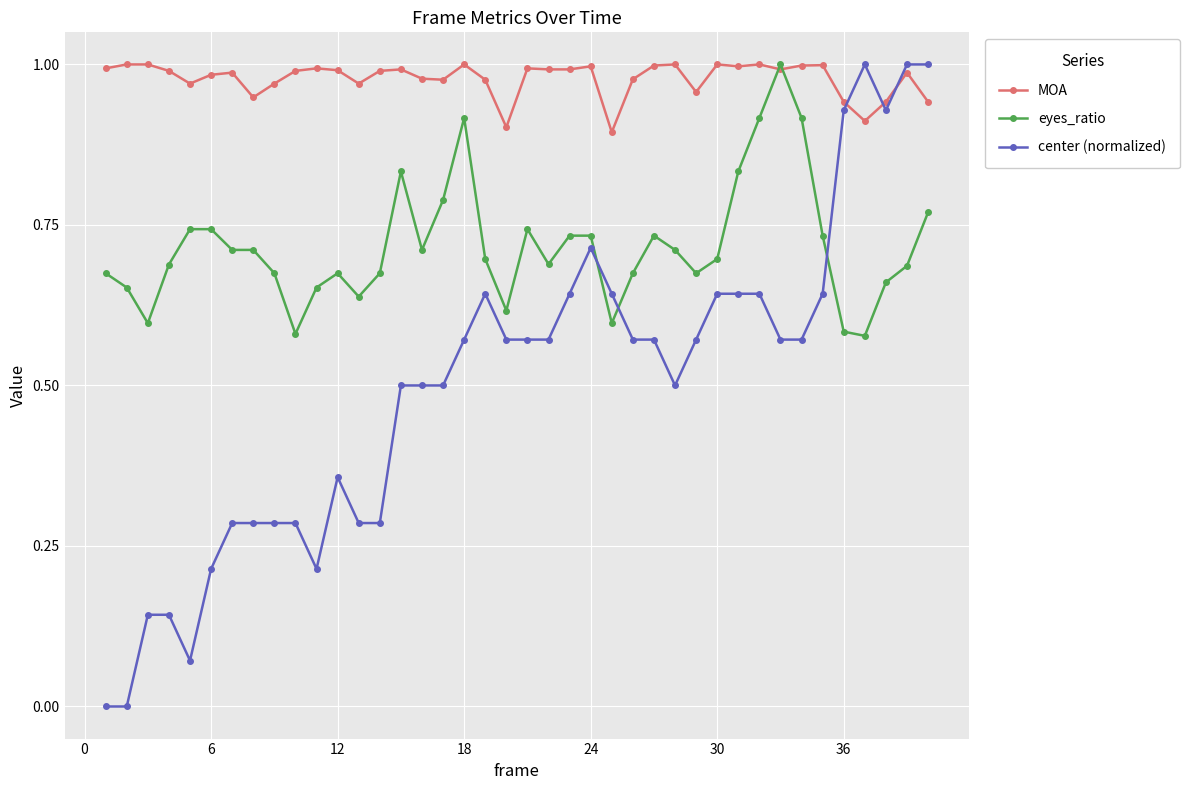

True or false: center (normalized) and MOA intersect in this chart.

True